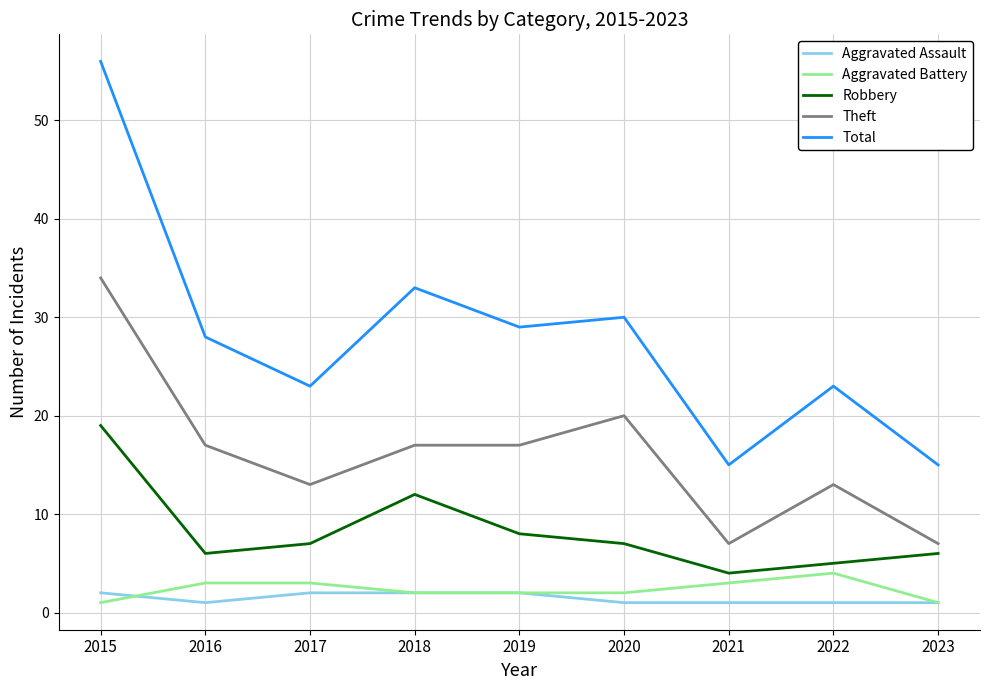

The Robbery series shows 2 at 2023. True or false?

False